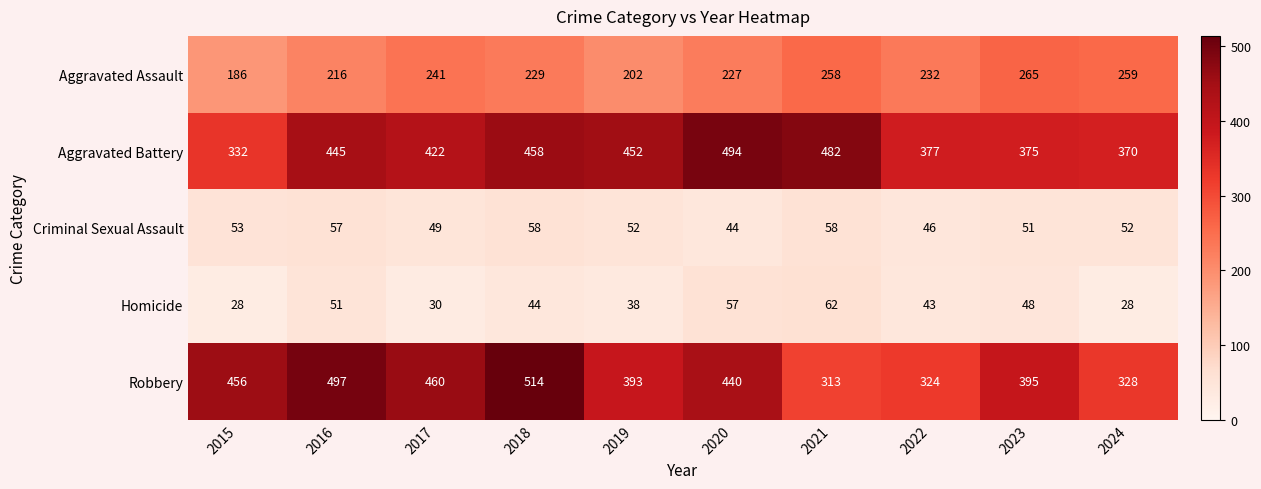

How many categories are shown in the chart?

10